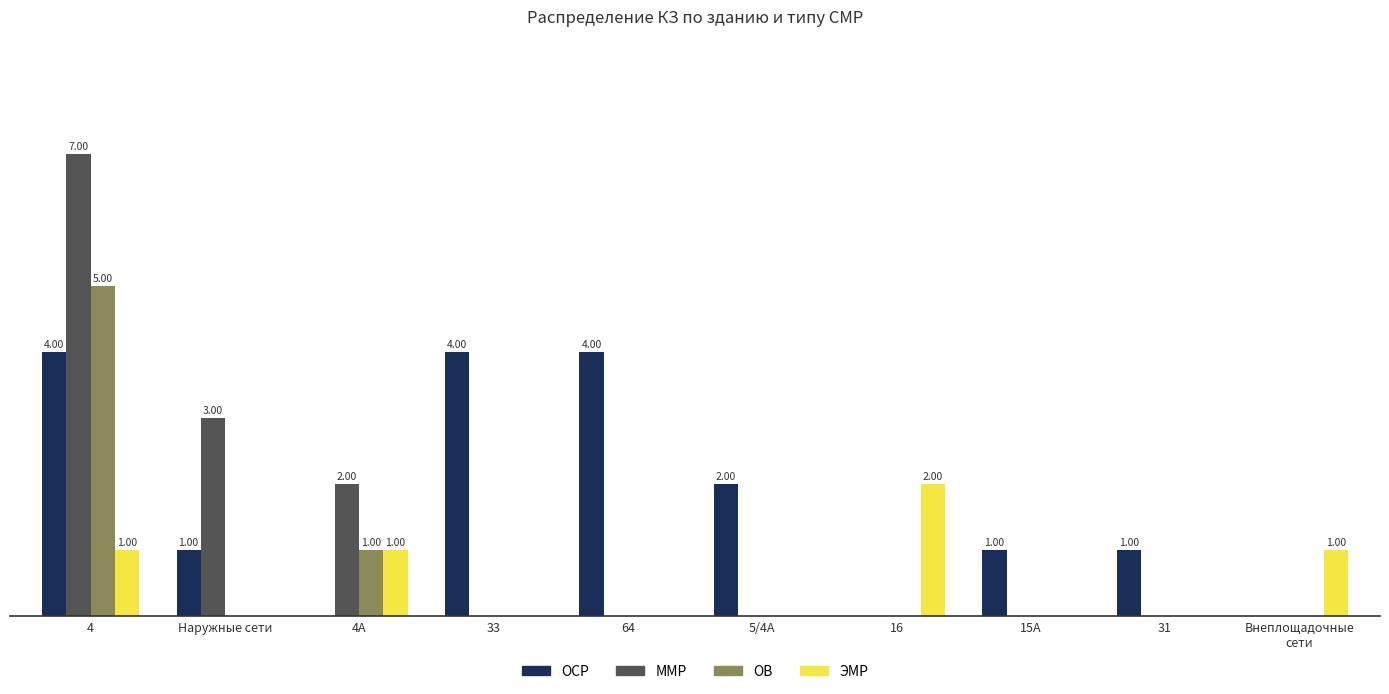

What are all the series names shown in the legend?

ОСР, ММР, ОВ, ЭМР